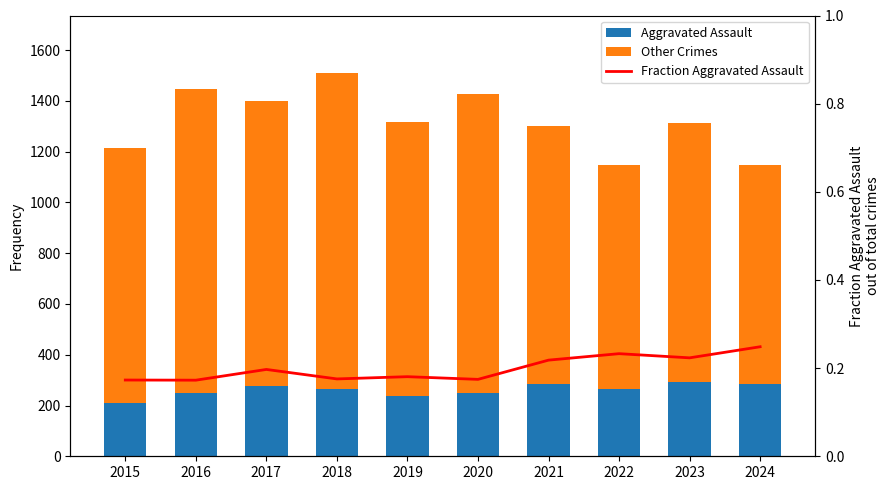

What is the highest value of the Other Crimes series?

1245.0